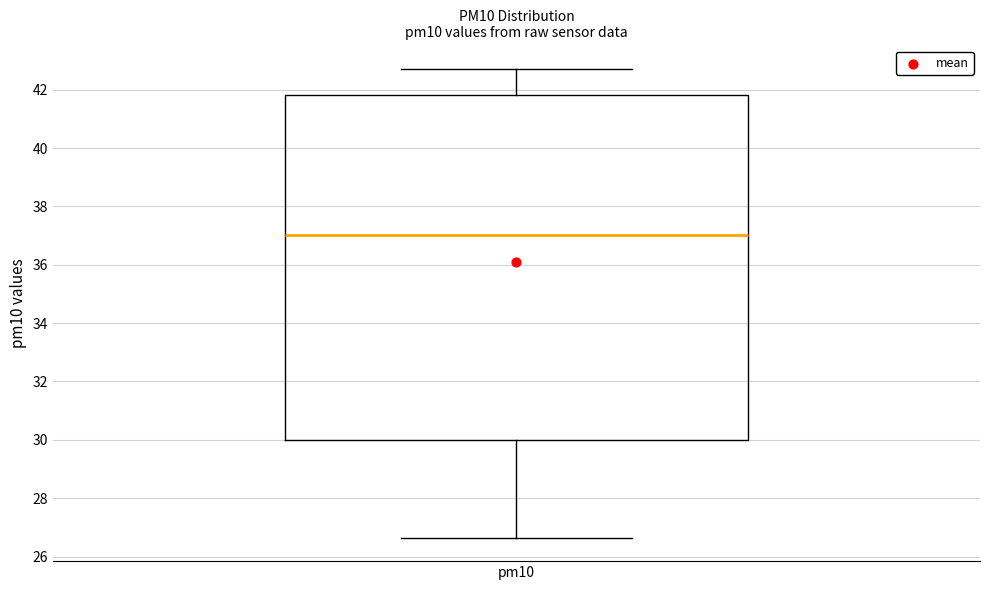

Read this box plot against the y-axis: the position of the median line, the range covered by the box, and the ends of both whiskers. The values are not printed on the chart, so give them approximately, as read against the axis.

median 37.0, box 30.0 to 41.8, whiskers 26.6 to 42.8